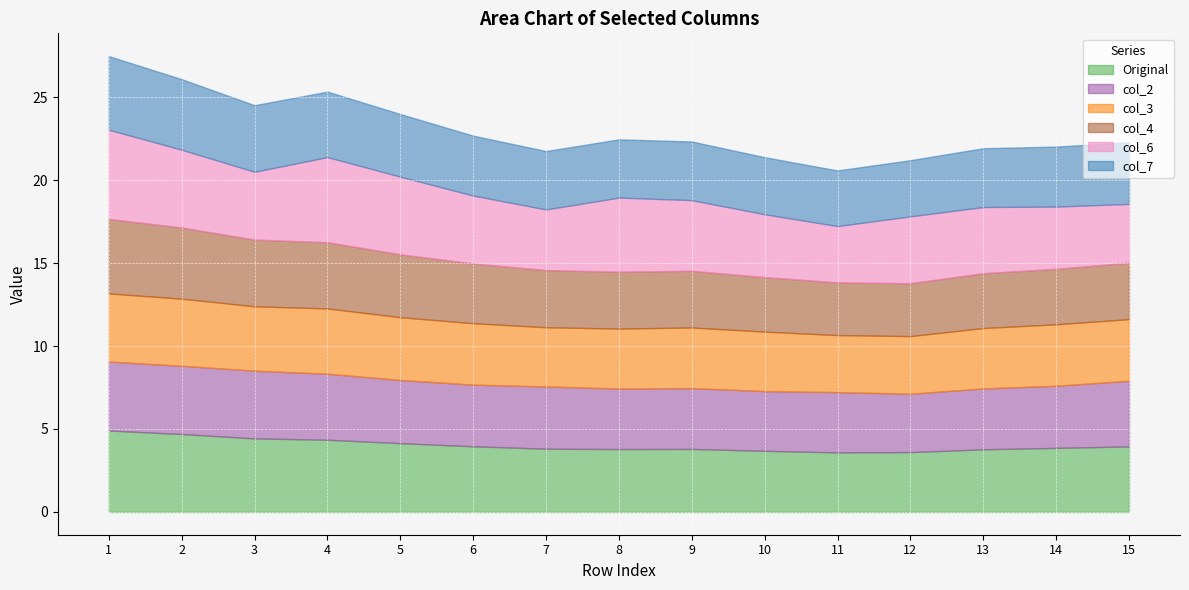

Does the chart display data point markers on the line(s)?

No